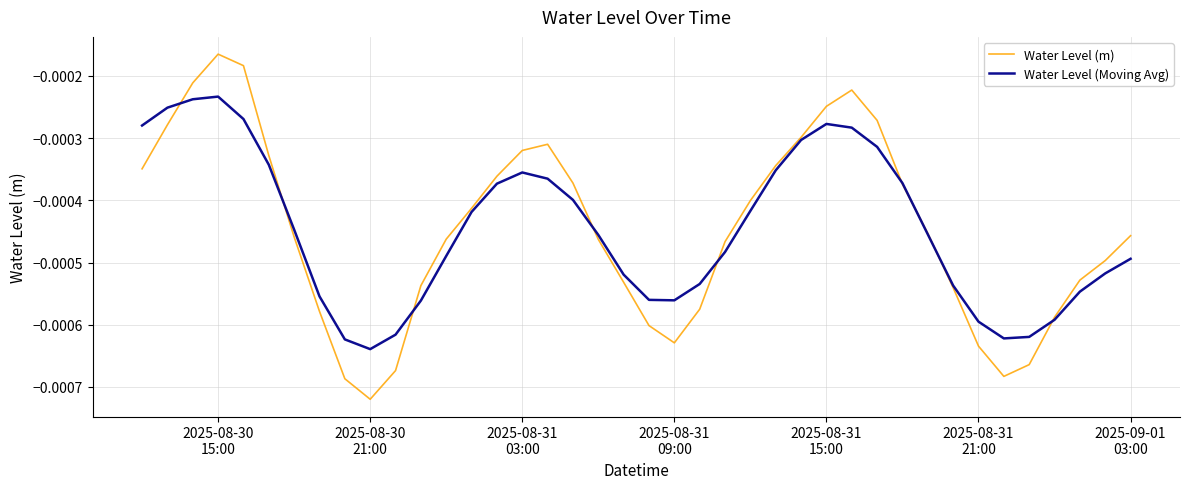

Is this an area chart (filled region under the line)?

No